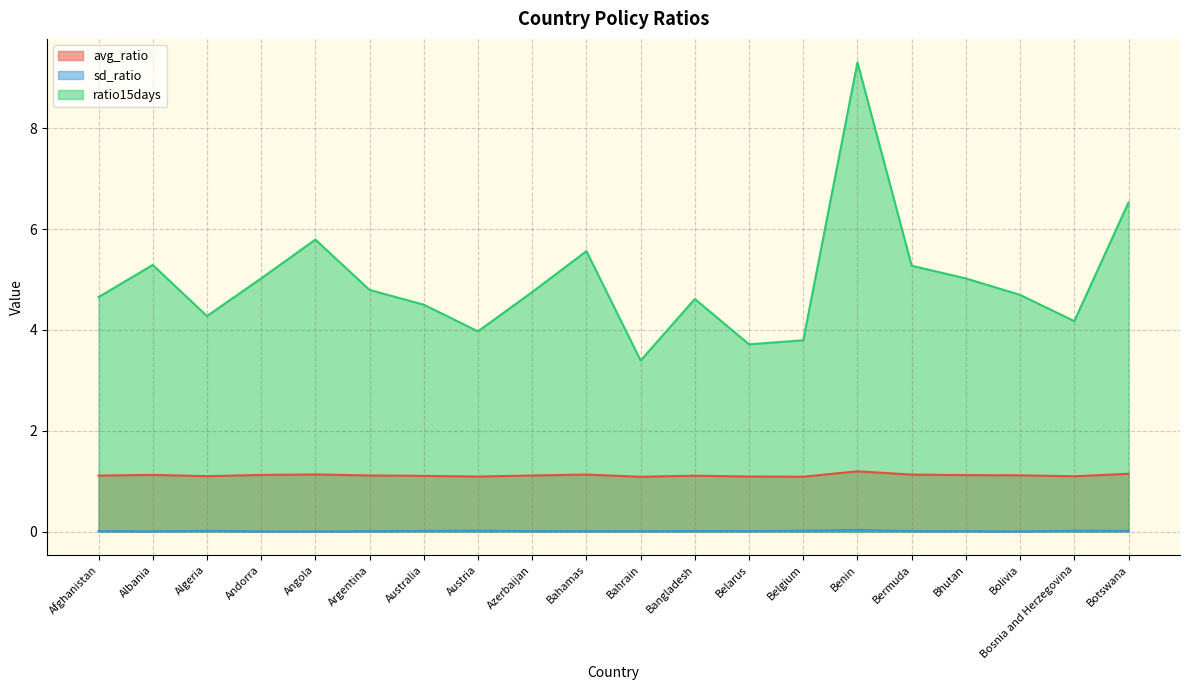

The sd_ratio series shows 0.0 at Bangladesh. True or false?

False